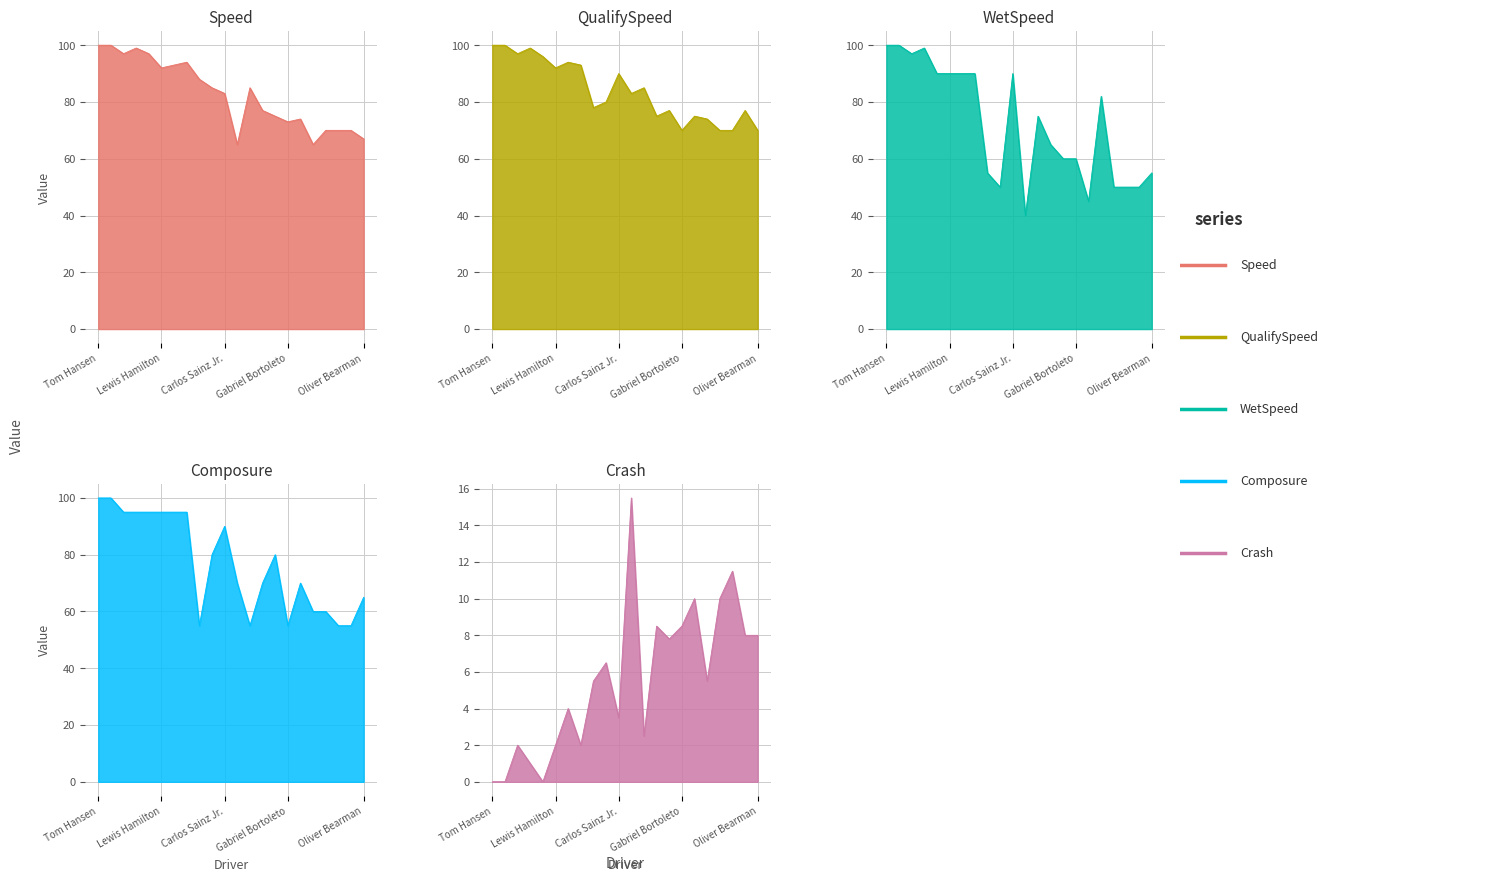

What is the difference between the second highest and minimum values in the QualifySpeed series?

30.0